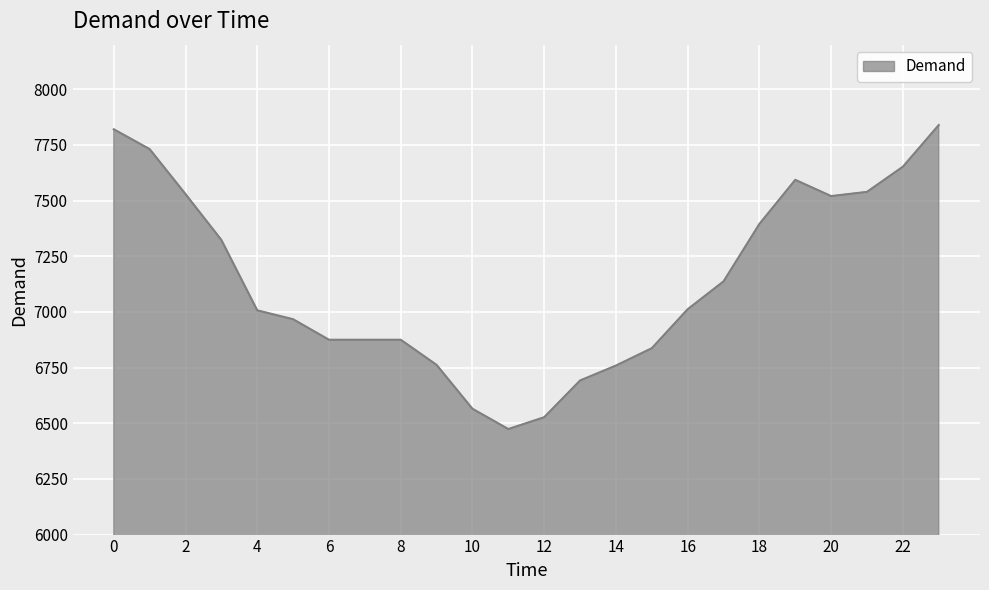

What is the minimum value shown in the chart?

6474